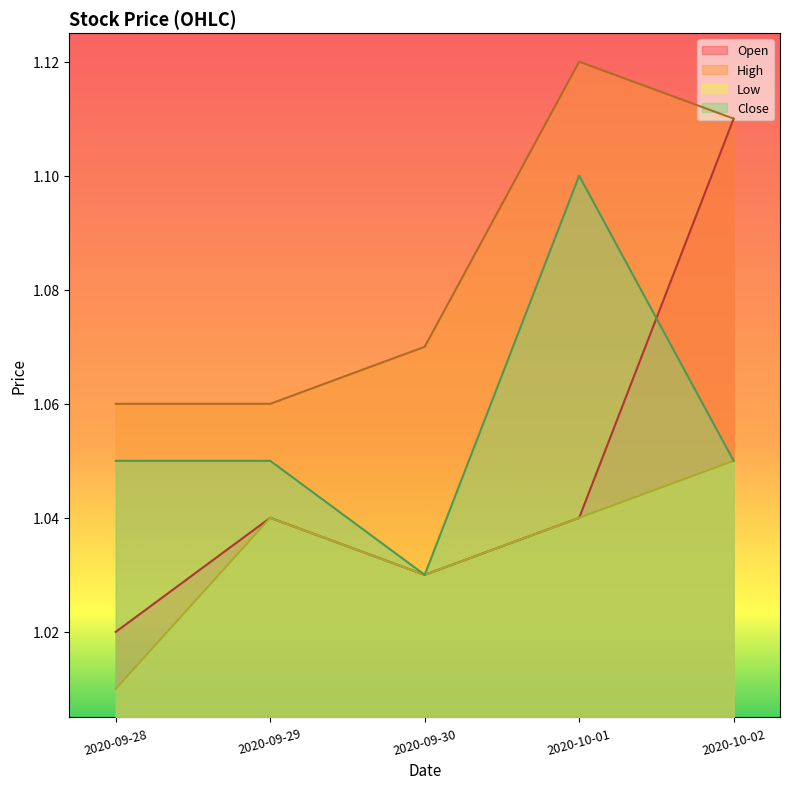

Rank the series at 2020-10-01 from highest to lowest value.

High, Close, Open, Low